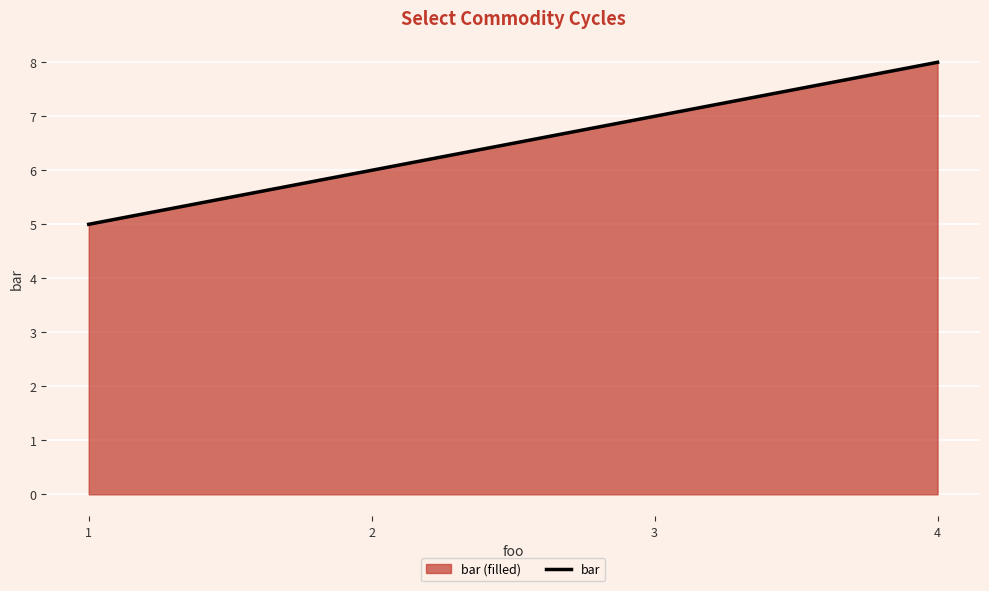

Which category has the lowest value across all series?

1